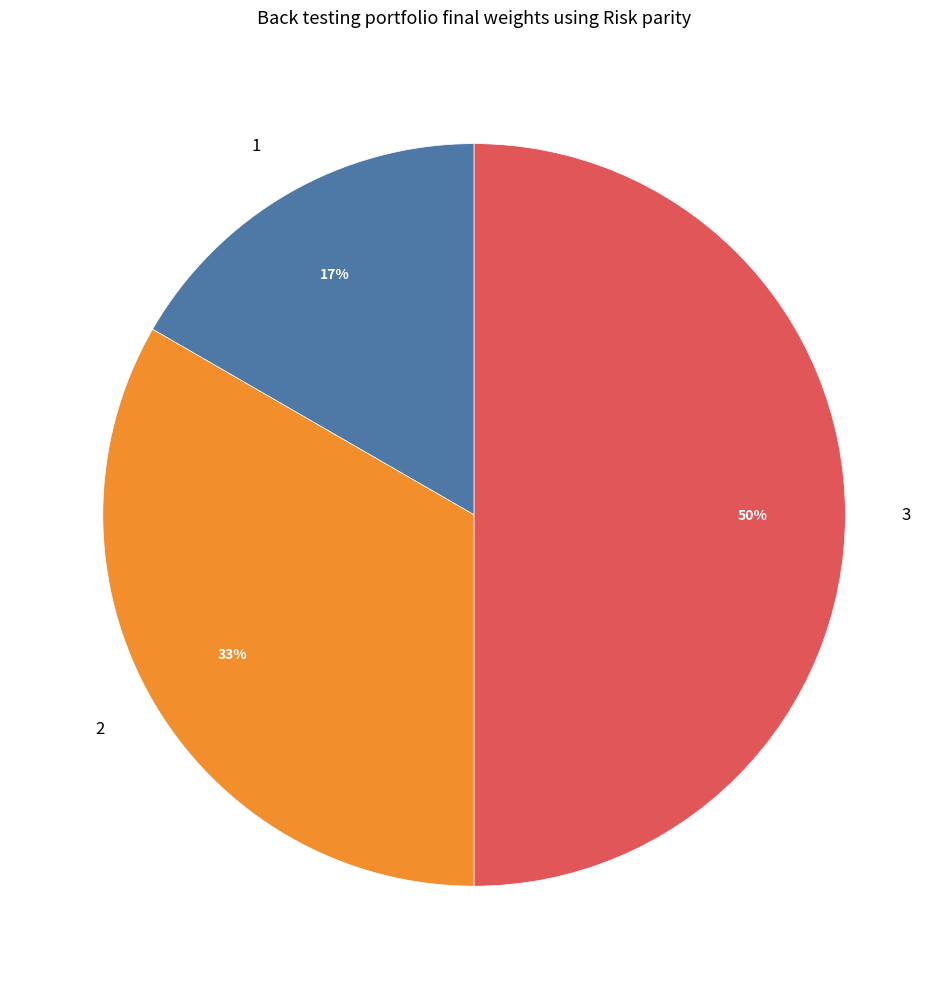

Rank the categories by value from highest to lowest.

3, 2, 1